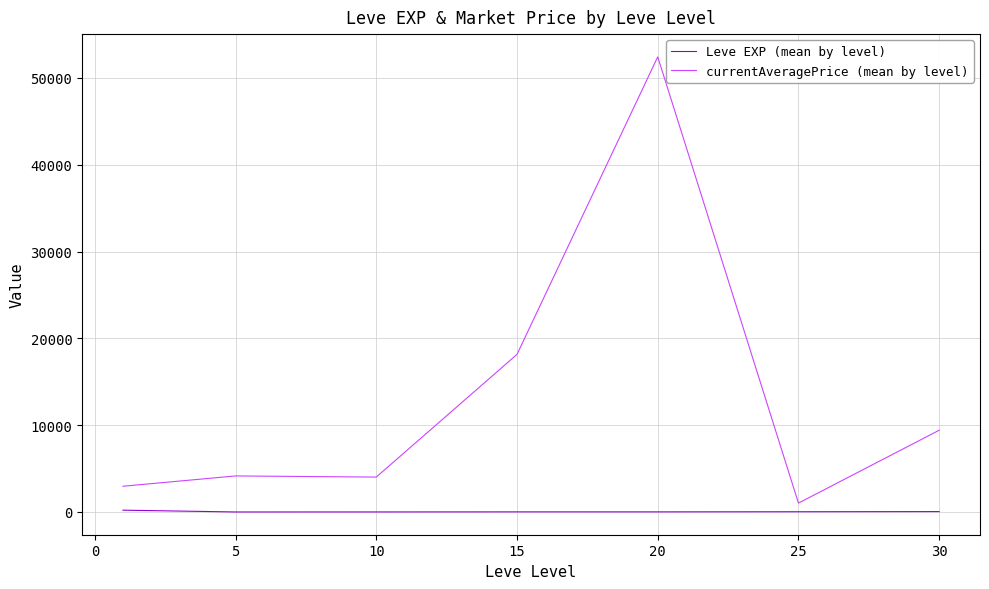

Which series has the largest total across all categories?

currentAveragePrice (mean by level)